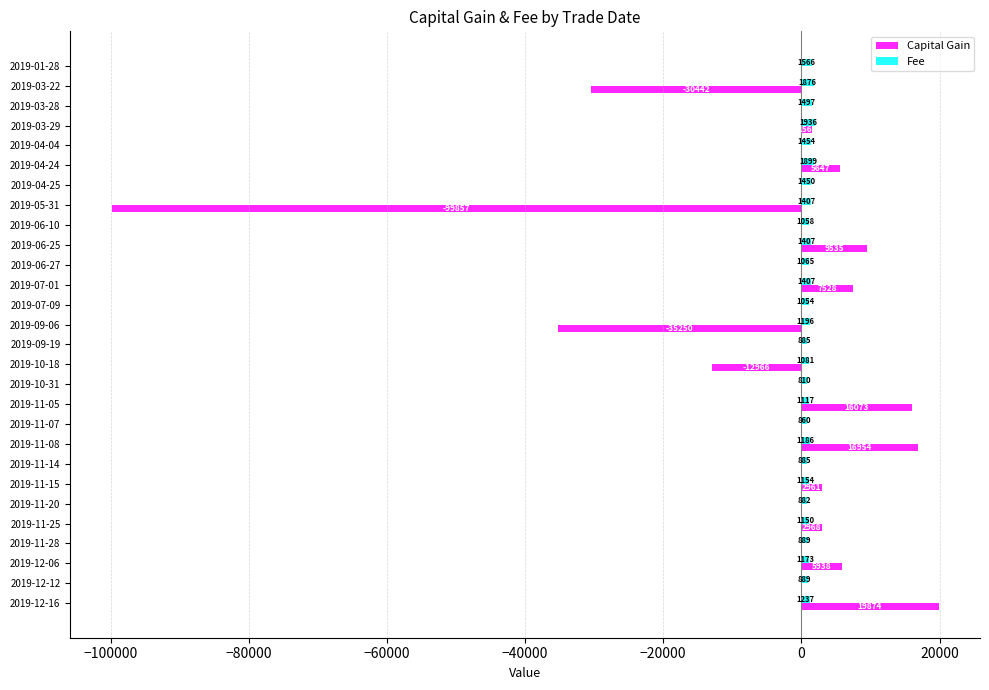

The Fee series shows 1196 at 2019-09-06. True or false?

True